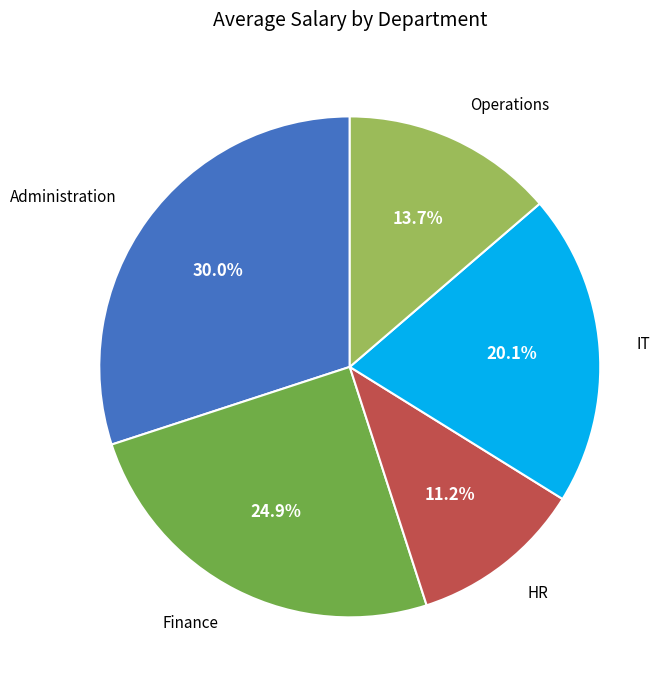

Does any single category account for the majority?

No